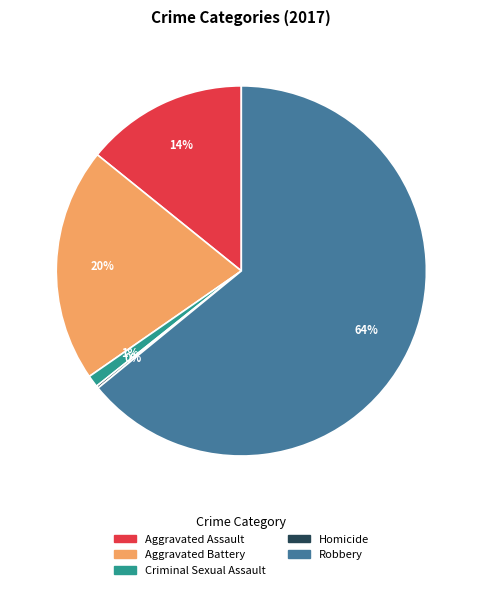

What is the largest slice in the pie chart?

Robbery